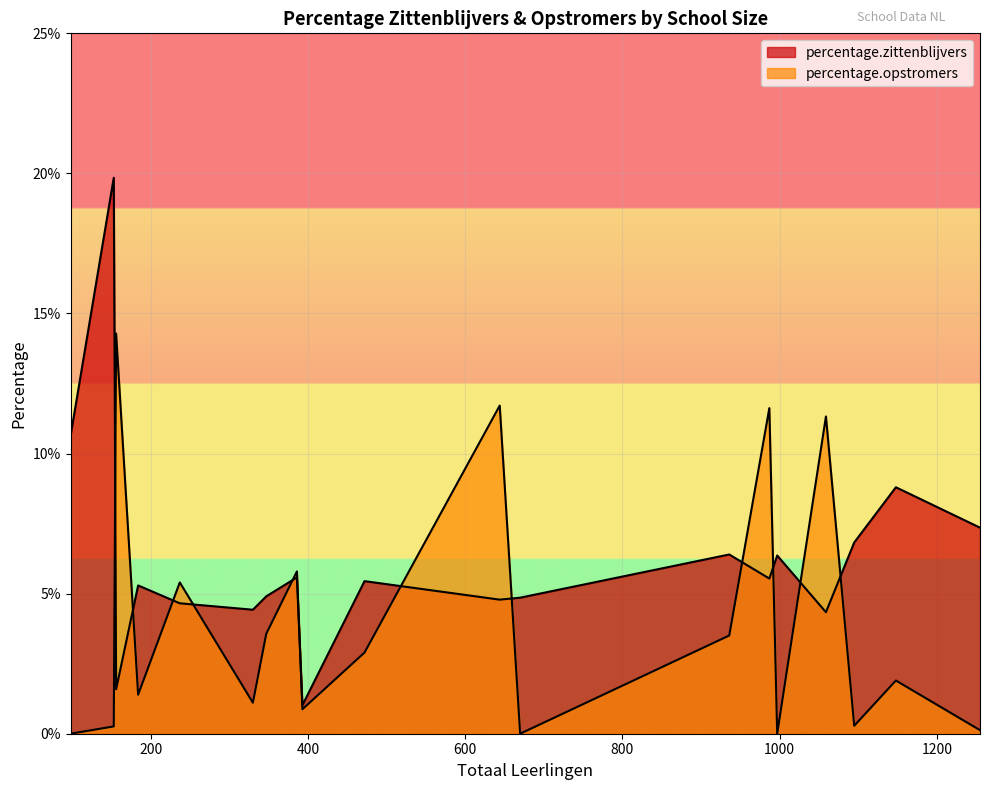

True or false: percentage.opstromers has a value of 3.6 at 347.

True